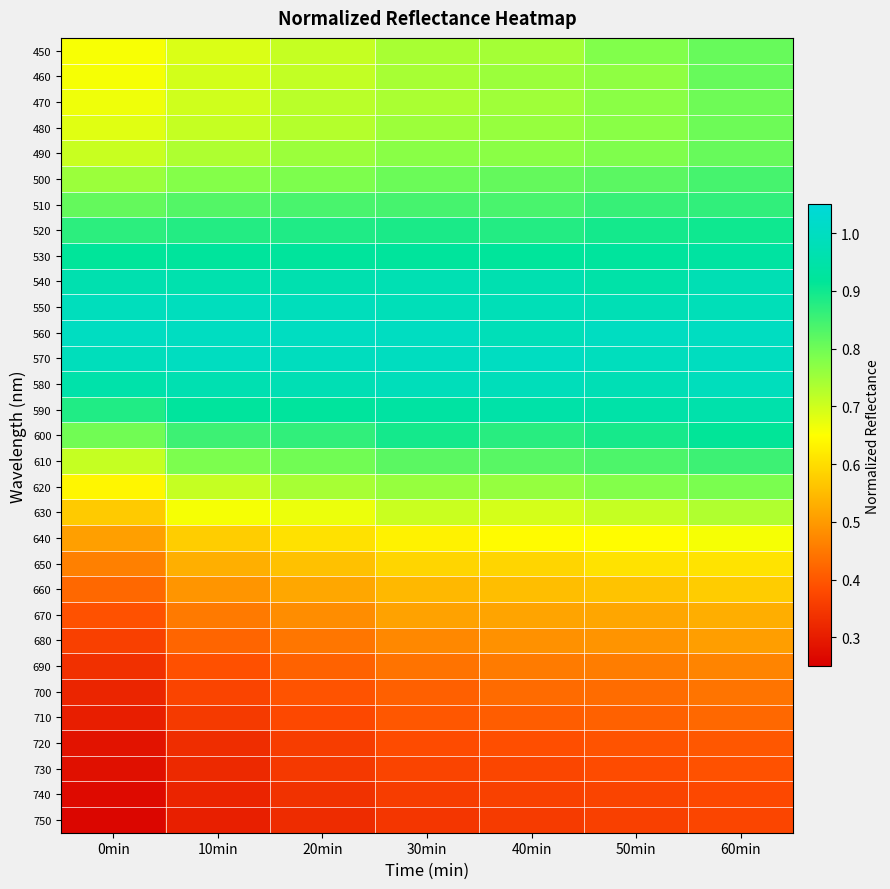

Between 40min and 20min, which is larger?

40min